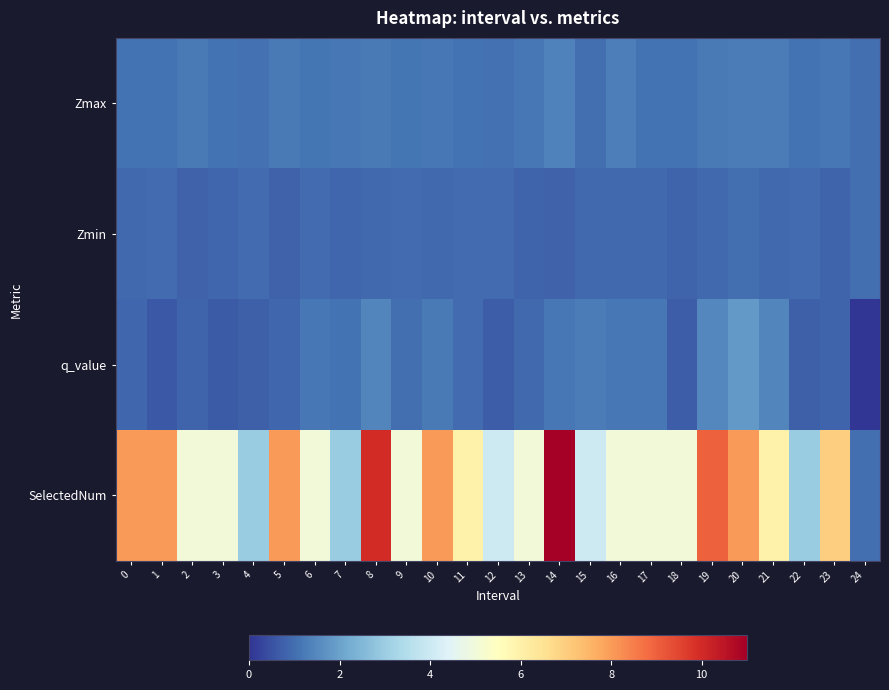

Which label corresponds to the largest value in the chart?

14